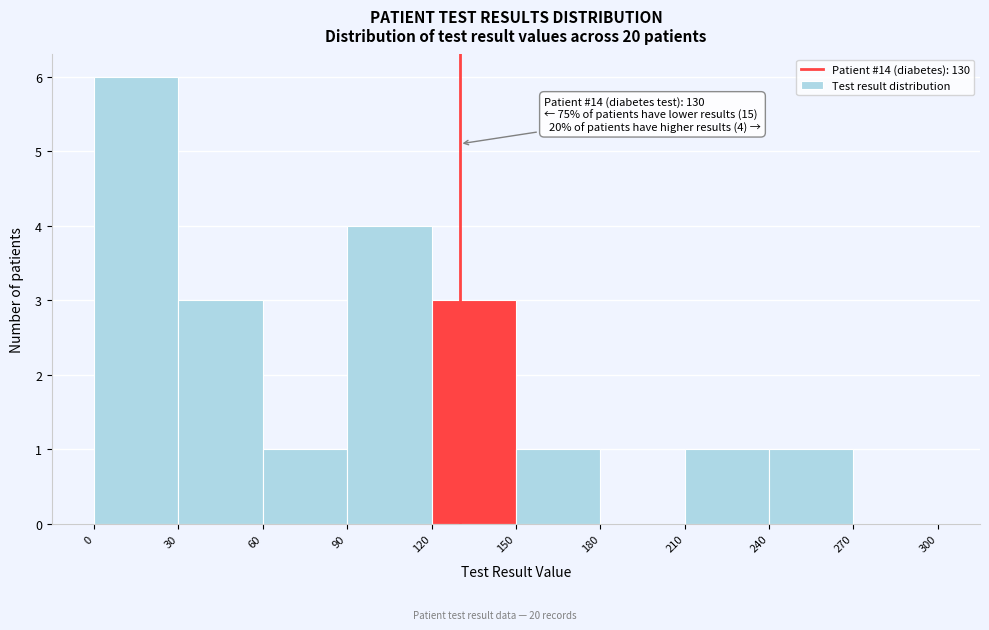

Which range on the x-axis has the tallest bar?

0 to 30